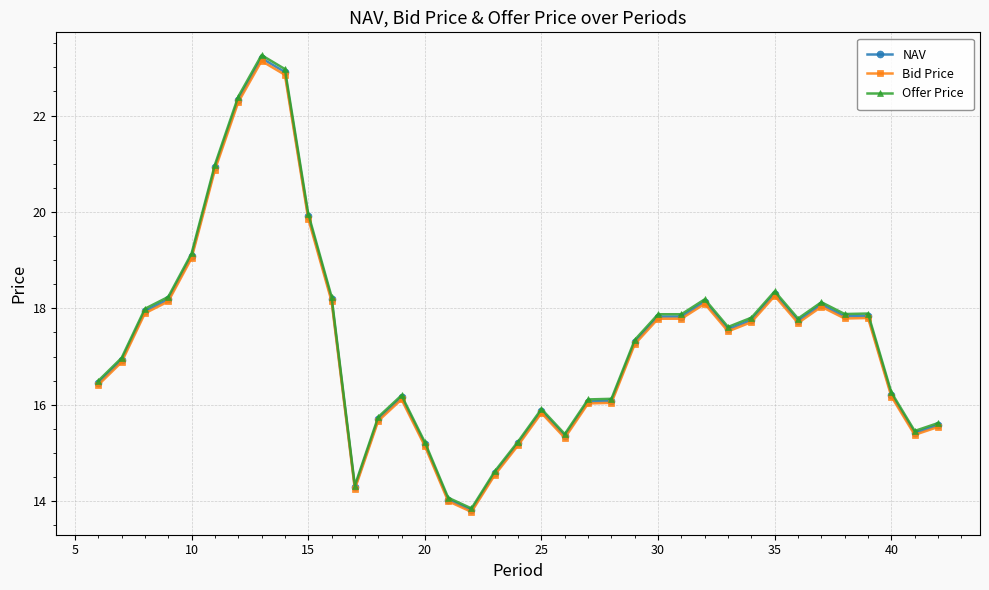

At how many categories does at least one series exceed 22?

3